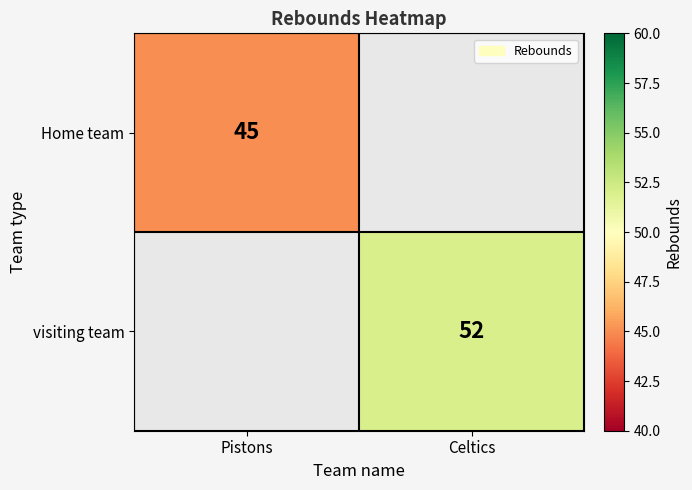

True or false: Home team has a value of 67 at Pistons.

False